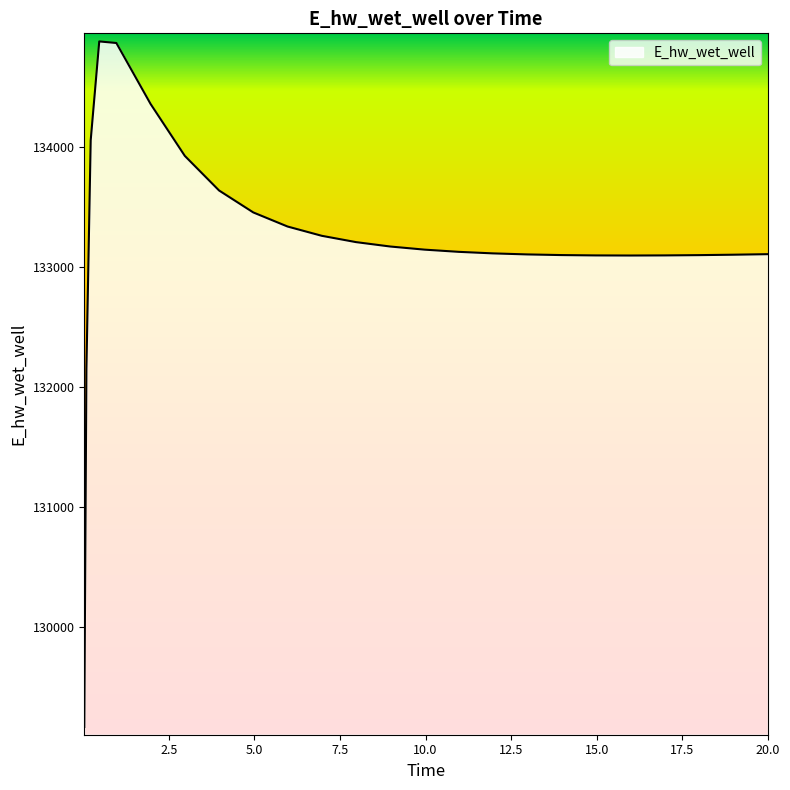

What is the greatest value displayed?

134878.9